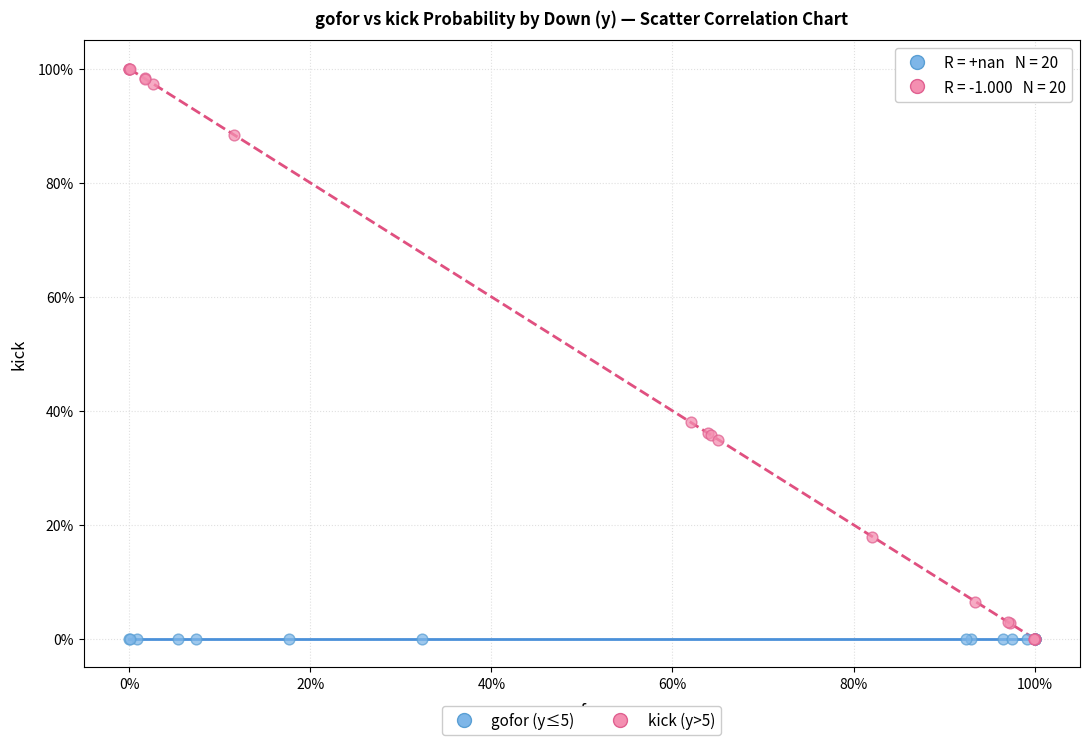

Which series reaches the maximum Y coordinate?

kick (y>5)